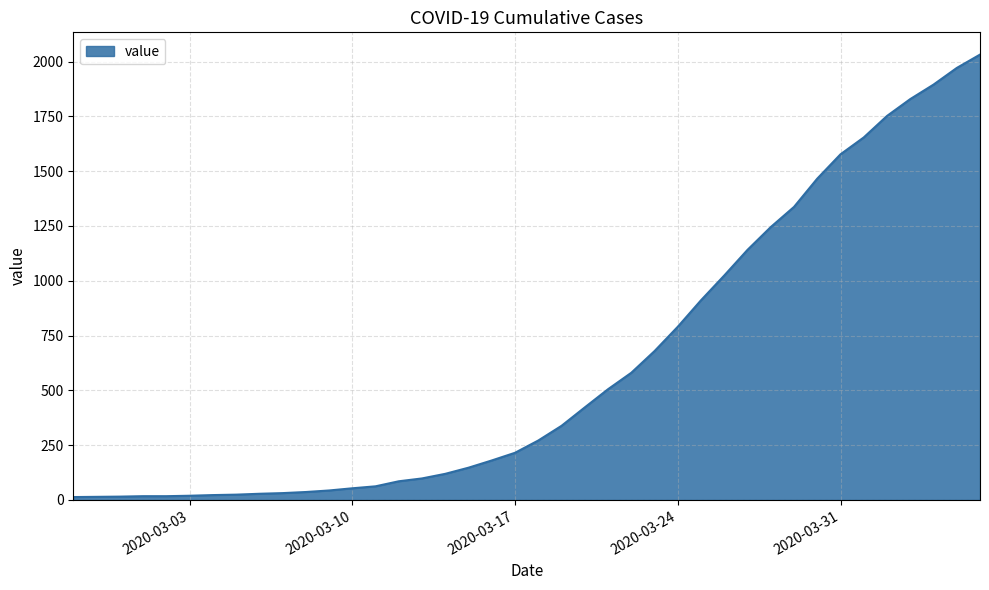

Does the chart have visible grid lines?

Yes